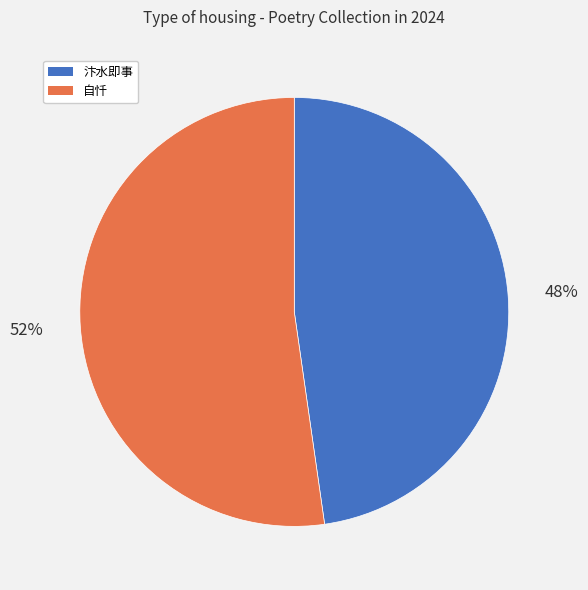

To the nearest percent, what is the average slice percentage?

50%